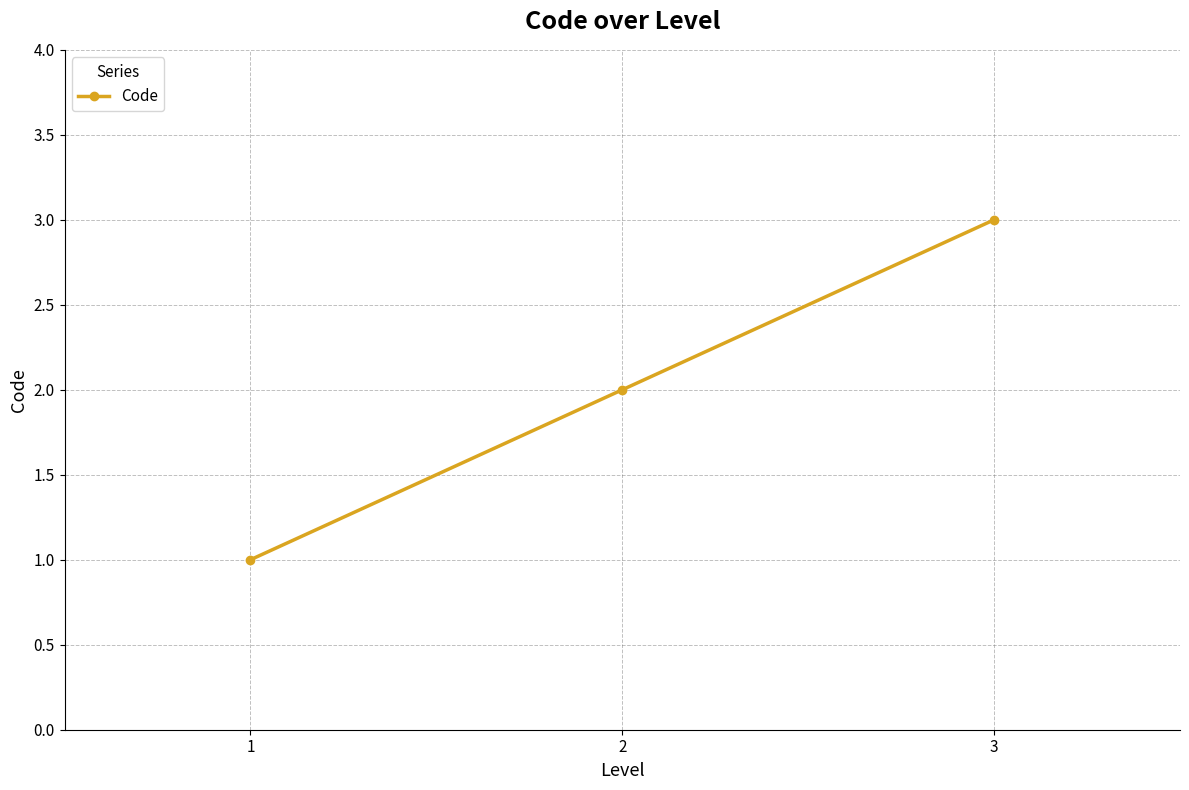

What is the sum of the values at 3 and 2?

5